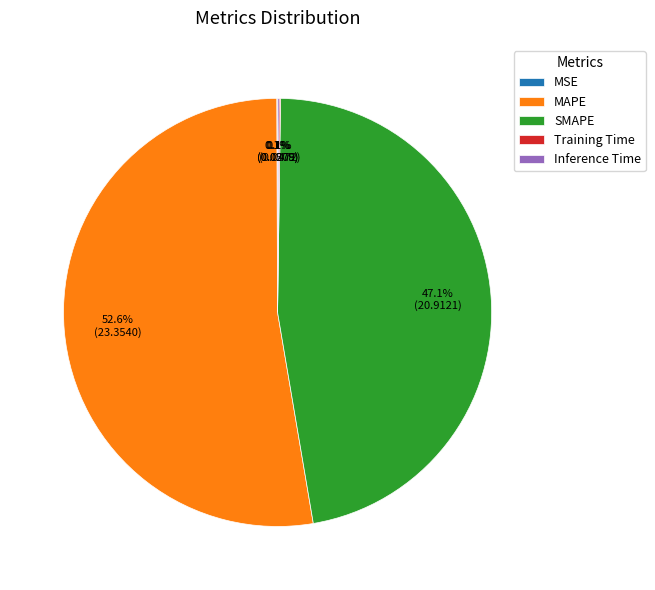

Is there any slice that represents more than half of the pie?

Yes